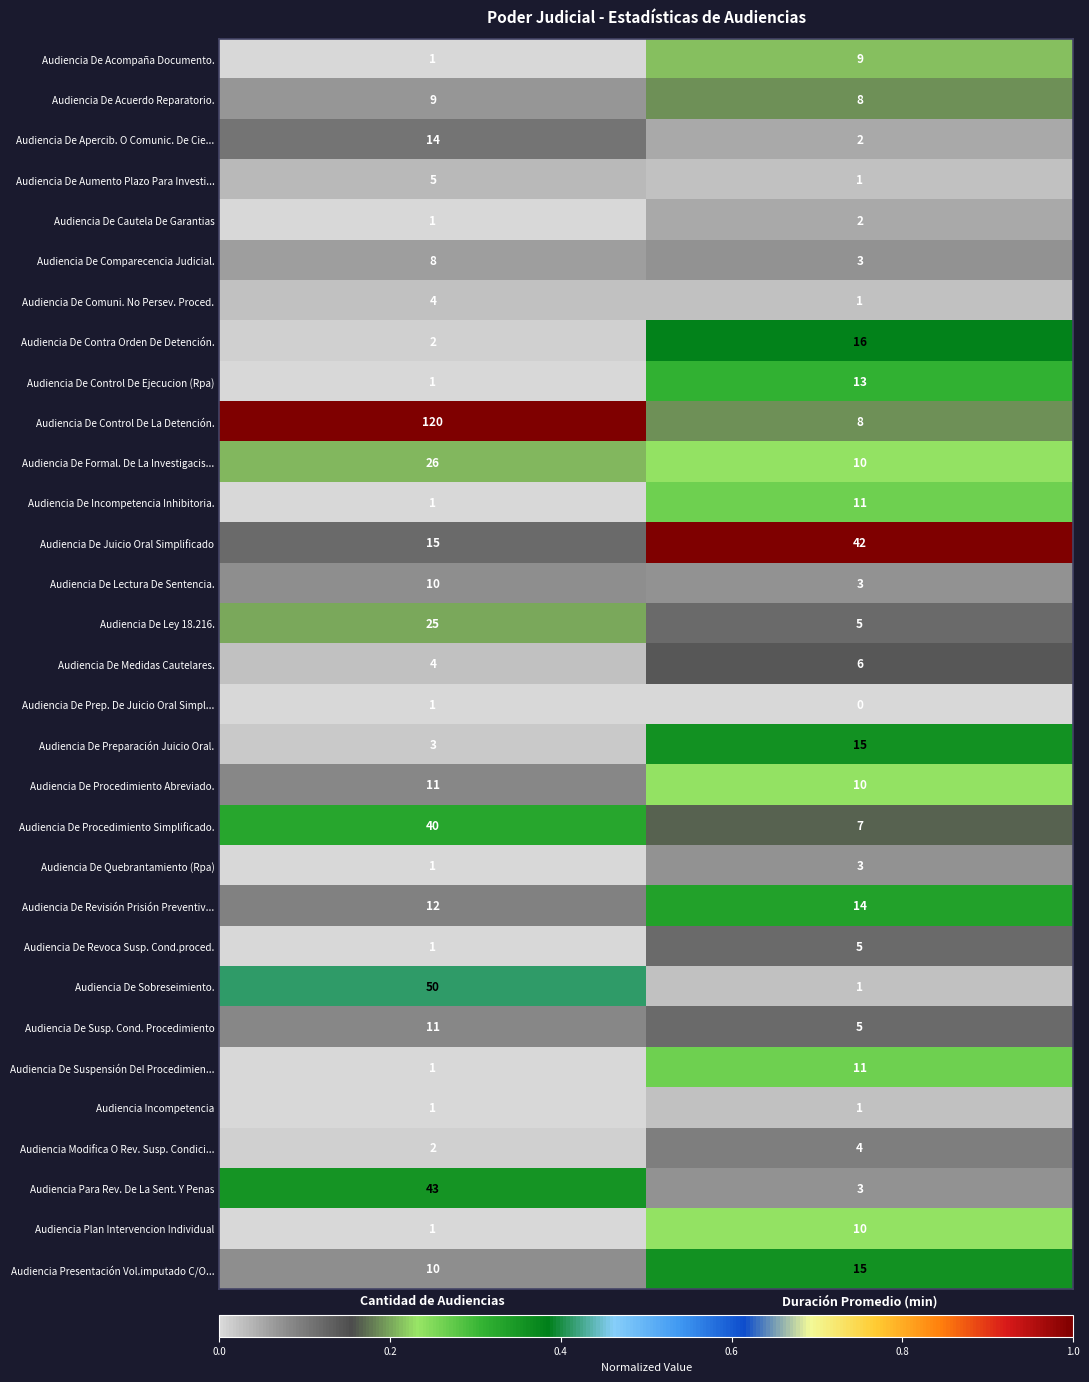

What is the sum of the Audiencia De Acuerdo Reparatorio. values at Cantidad de Audiencias and Duración Promedio (min)?

17